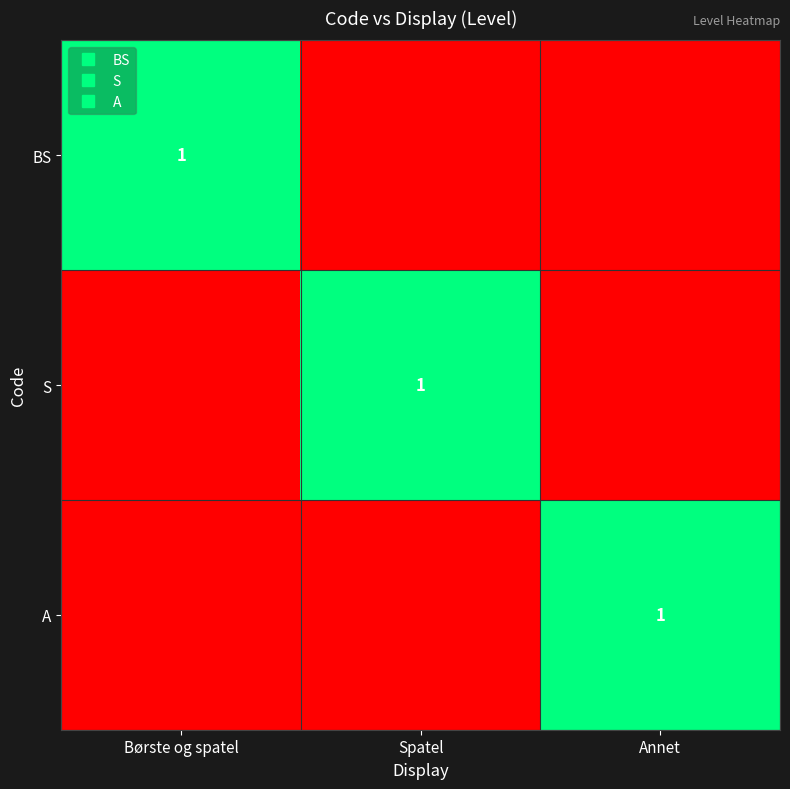

Which series changed the most between Spatel and Annet?

S